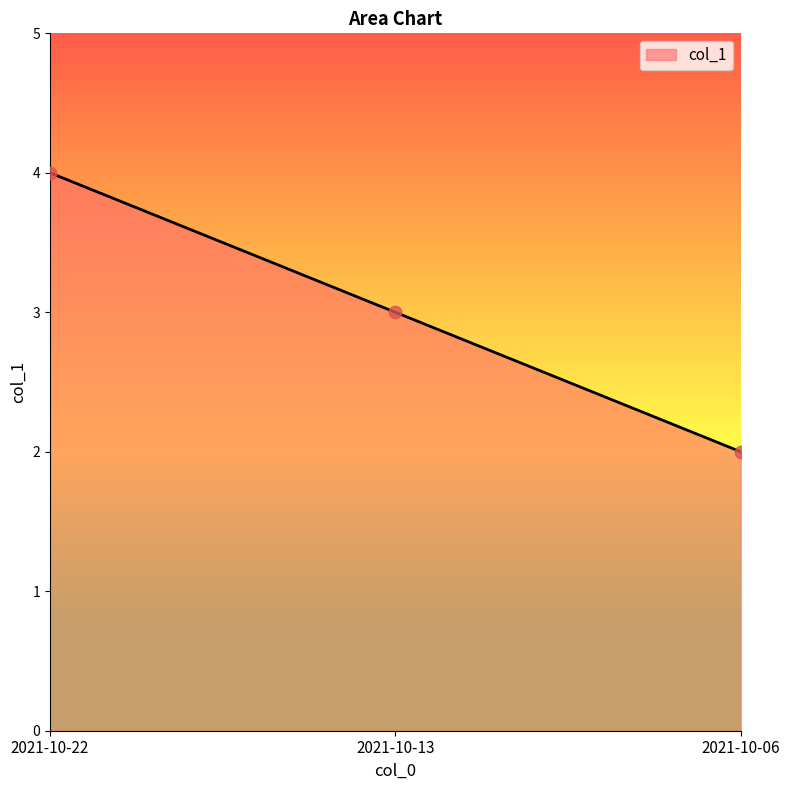

What is the ratio of the value at 2021-10-13 to the value at 2021-10-06?

1.5